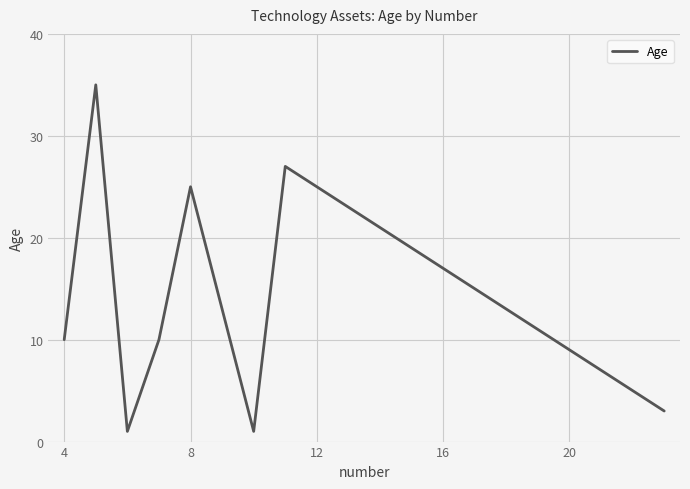

What is the greatest value displayed?

35